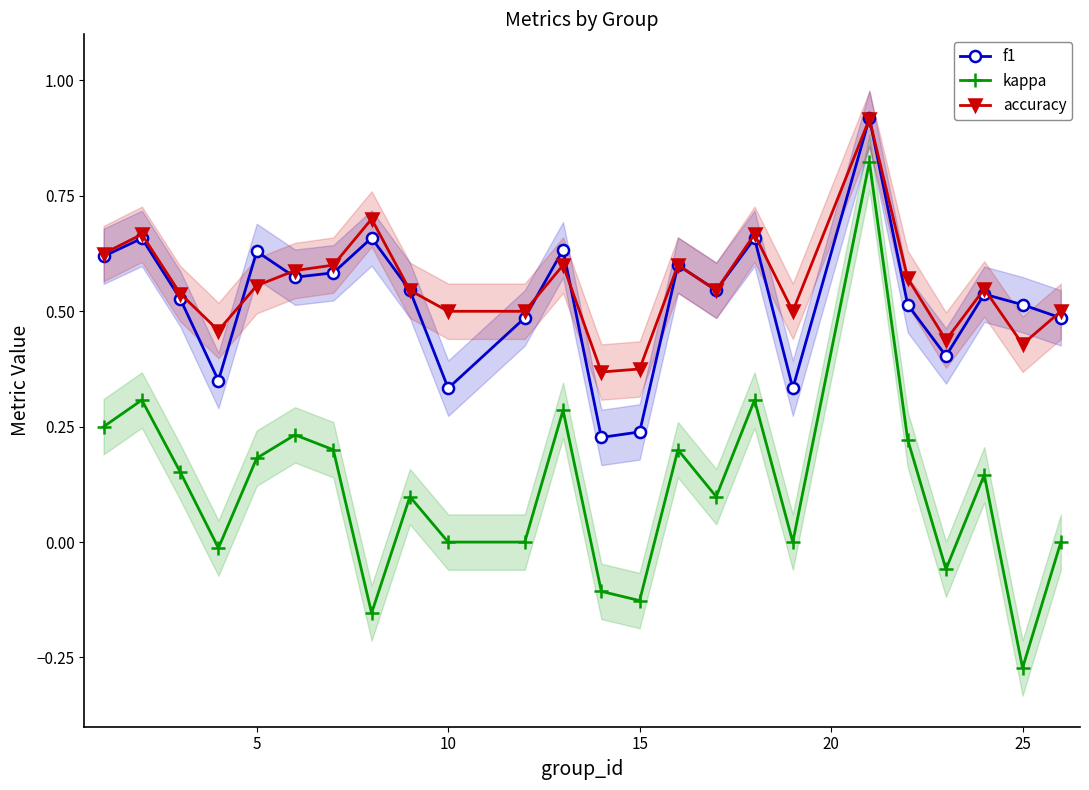

Is it true that kappa equals 0.0 at 10?

True